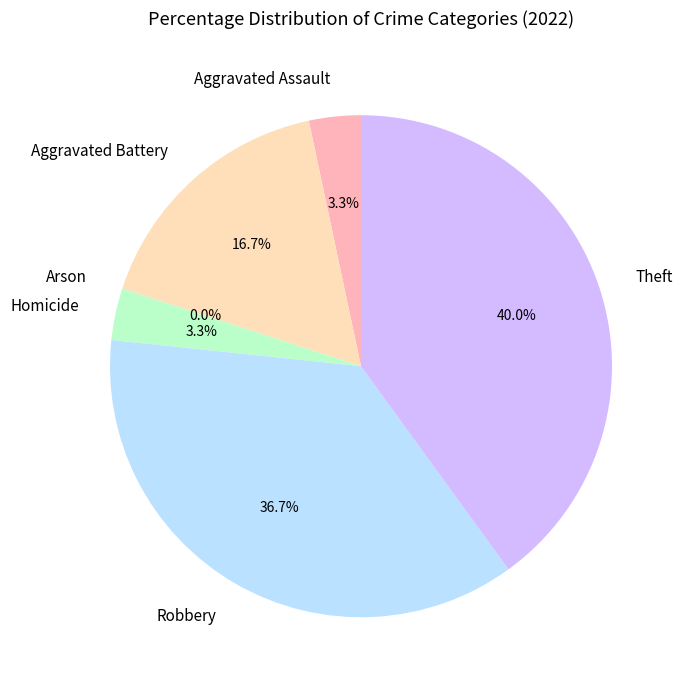

To the nearest percent, what is the difference between the largest and smallest slice percentages?

40%